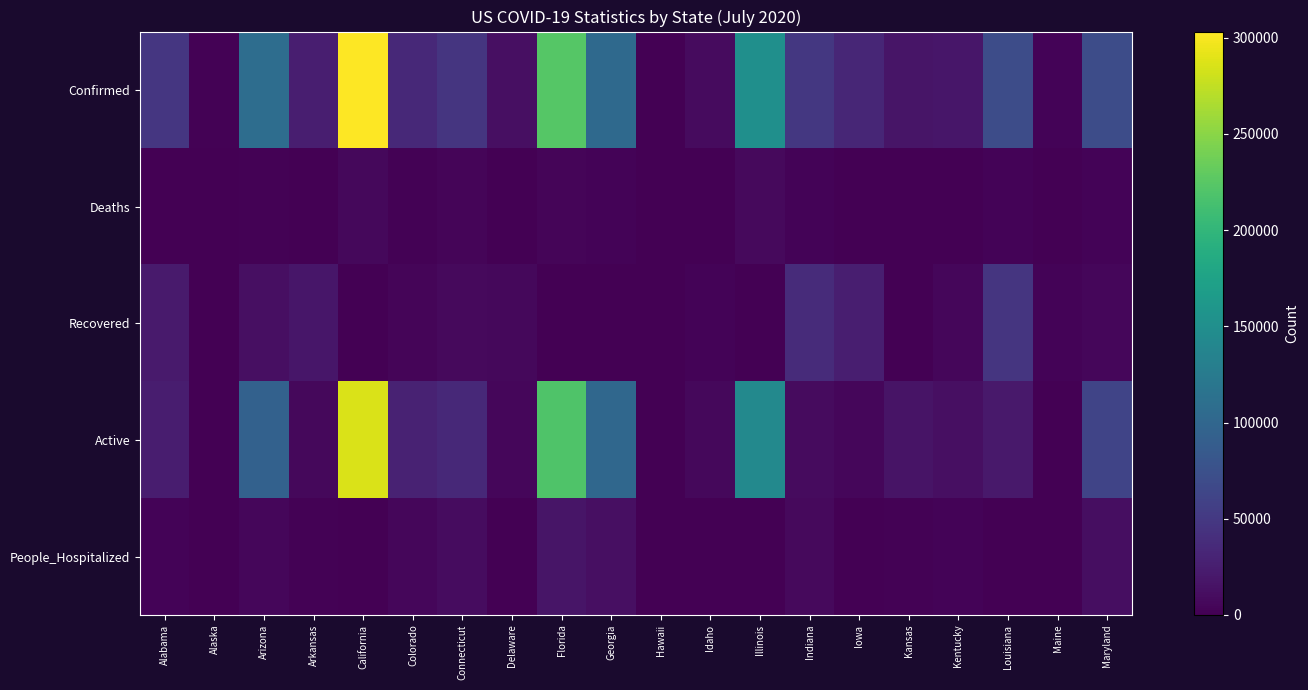

Reading right to left, transcribe all the data shown in this chart.

Confirmed: Maryland=70861	Maine=3460	Louisiana=70151	Kentucky=17919	Kansas=17332	Iowa=32624	Indiana=49063	Illinois=150554	Idaho=8969	Hawaii=1094	Georgia=103890	Florida=223783	Delaware=12462	Connecticut=47108	Colorado=35116	California=303198	Arkansas=25246	Arizona=108614	Alaska=1243	Alabama=48149
Deaths: Maryland=3275	Maine=110	Louisiana=3339	Kentucky=608	Kansas=289	Iowa=736	Indiana=2652	Illinois=7309	Idaho=98	Hawaii=19	Georgia=2922	Florida=3889	Delaware=574	Connecticut=4343	Colorado=1704	California=6608	Arkansas=305	Arizona=1963	Alaska=17	Alabama=1058
Recovered: Maryland=5085	Maine=2856	Louisiana=46334	Kentucky=4912	Kansas=879	Iowa=25974	Indiana=37462	Illinois=0	Idaho=2932	Hawaii=797	Georgia=0	Florida=0	Delaware=6893	Connecticut=8210	Colorado=4669	California=0	Arkansas=18725	Arizona=12803	Alaska=563	Alabama=22082
Active: Maryland=62501	Maine=494	Louisiana=20478	Kentucky=12399	Kansas=16164	Iowa=5914	Indiana=8869	Illinois=143245	Idaho=5939	Hawaii=278	Georgia=100968	Florida=219894	Delaware=5054	Connecticut=34555	Colorado=28726	California=285842	Arkansas=6216	Arizona=93848	Alaska=642	Alabama=23822
People_Hospitalized: Maryland=11184	Maine=363	Louisiana=0	Kentucky=2737	Kansas=1269	Iowa=0	Indiana=7365	Illinois=0	Idaho=396	Hawaii=119	Georgia=12500	Florida=17068	Delaware=0	Connecticut=10411	Colorado=5741	California=0	Arkansas=1655	Arizona=5387	Alaska=0	Alabama=3006